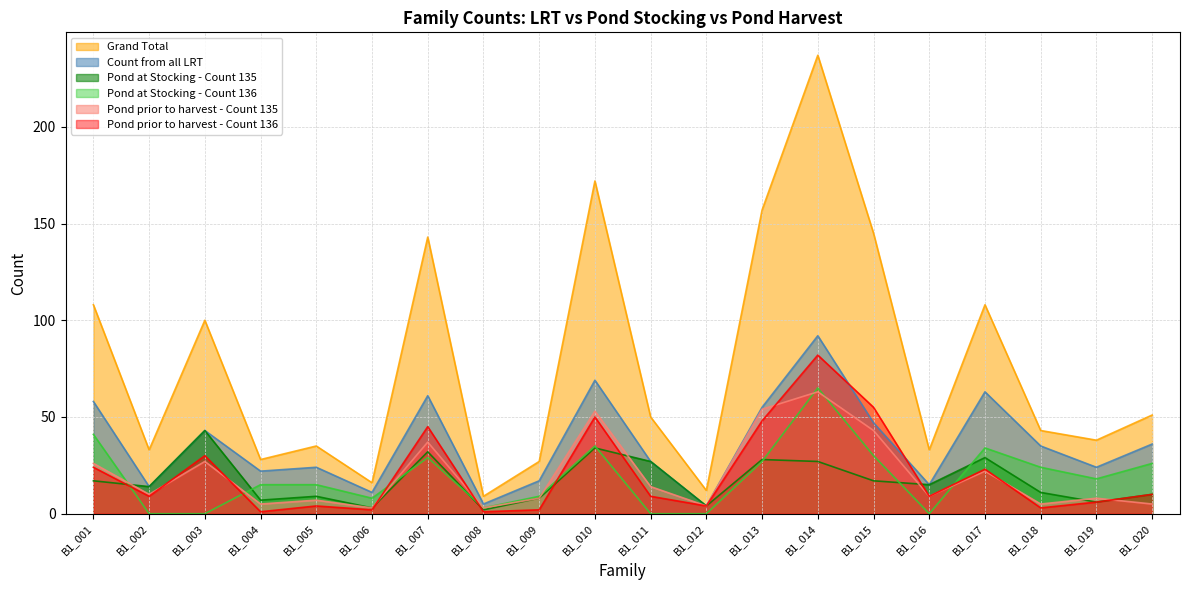

Between which two adjacent categories do Pond prior to harvest - Count 136 and Count from all LRT first intersect?

B1_014 and B1_015